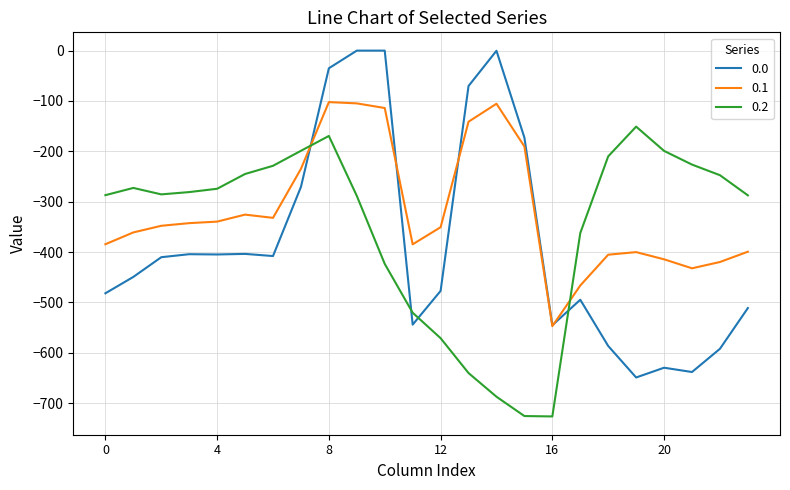

What is the lowest value of the 0.1 series?

-547.3